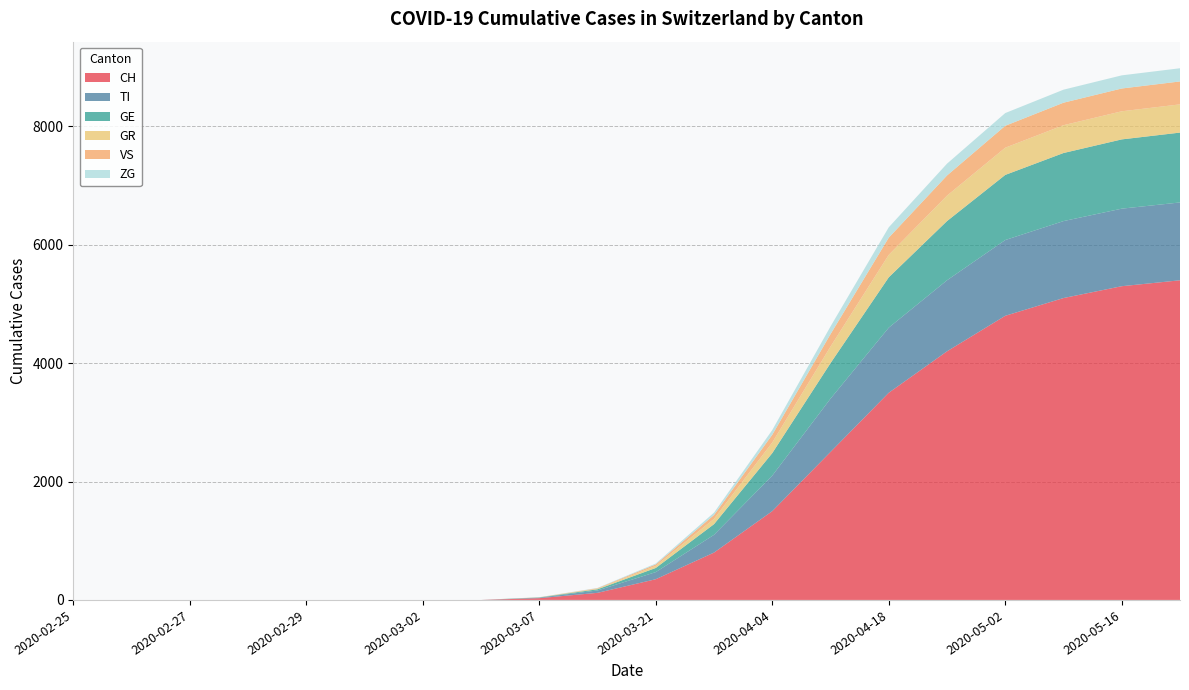

Reading right to left, transcribe all the data shown in this chart.

CH: 5400	5300	5100	4800	4200	3500	2500	1500	800	350	120	30	0	0	0	0	0	0	0	0
TI: 1315	1310	1300	1280	1200	1100	900	600	300	120	40	8	0	0	0	0	0	0	0	0
GE: 1180	1170	1150	1100	1000	850	600	380	180	70	20	4	0	0	0	0	0	0	0	0
GR: 477	475	470	460	430	380	280	180	90	35	10	2	0	0	0	0	0	0	0	0
VS: 387	385	380	370	340	290	210	130	65	25	8	1	0	0	0	0	0	0	0	0
ZG: 223	222	220	215	200	175	130	80	40	15	5	1	0	0	0	0	0	0	0	0